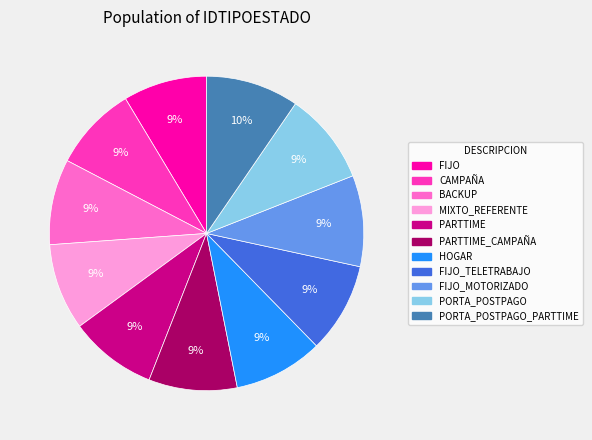

To the nearest percent, what is the average slice percentage?

9%